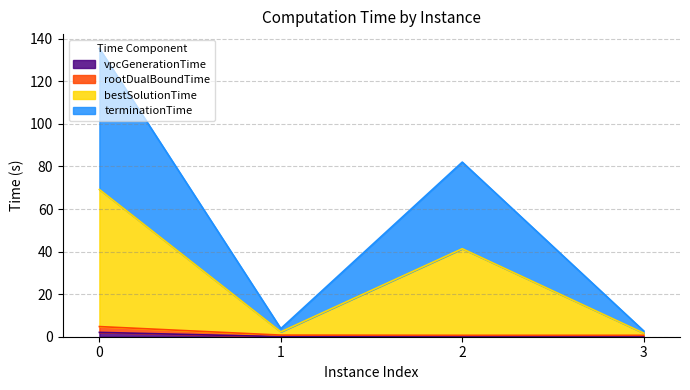

Count the number of categories in the chart.

4